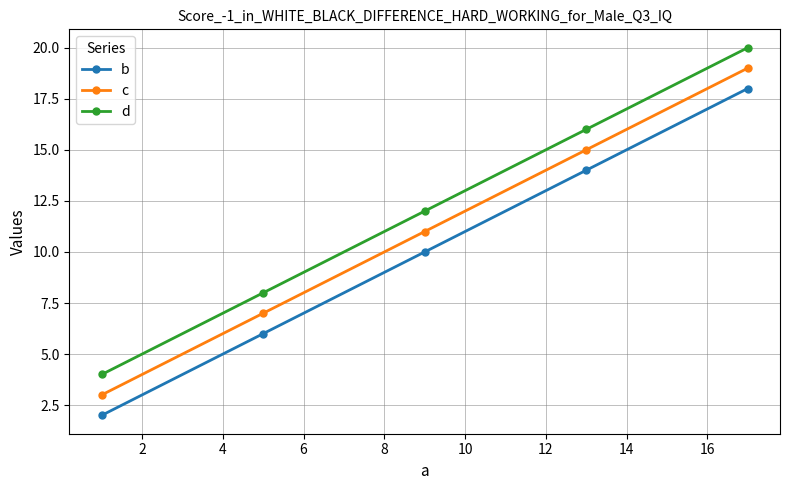

What is the greatest value displayed?

20